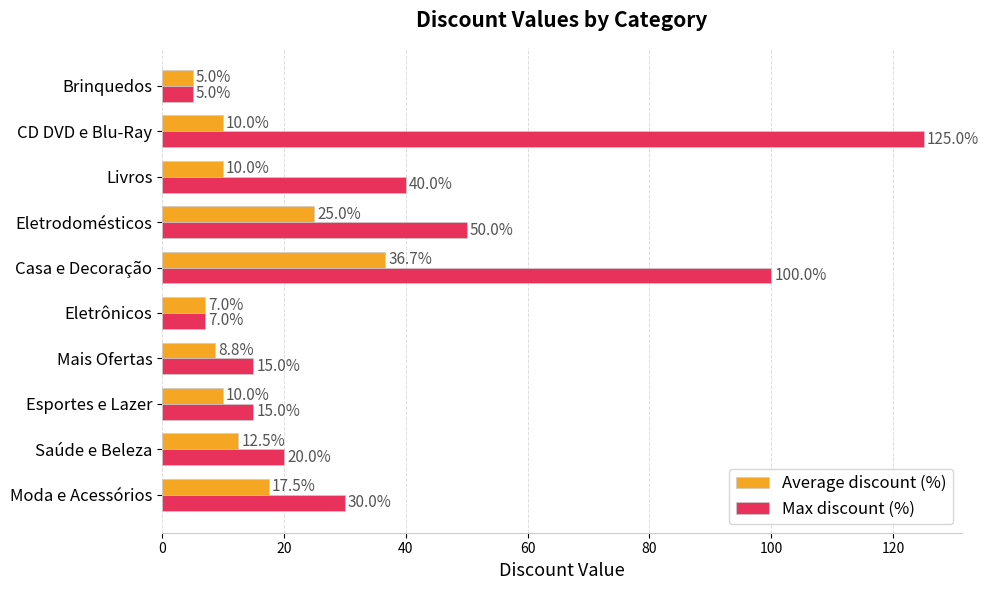

List the series in order of their overall mean, highest first.

Max discount (%), Average discount (%)